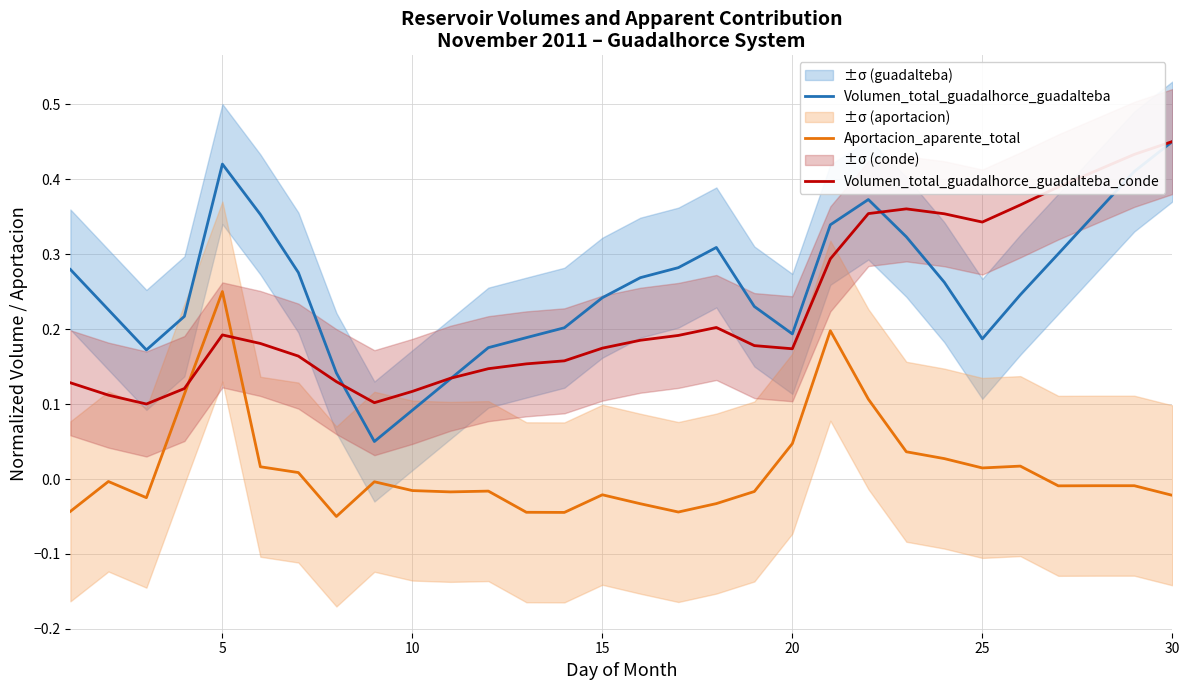

At how many categories does at least one series exceed 0?

30